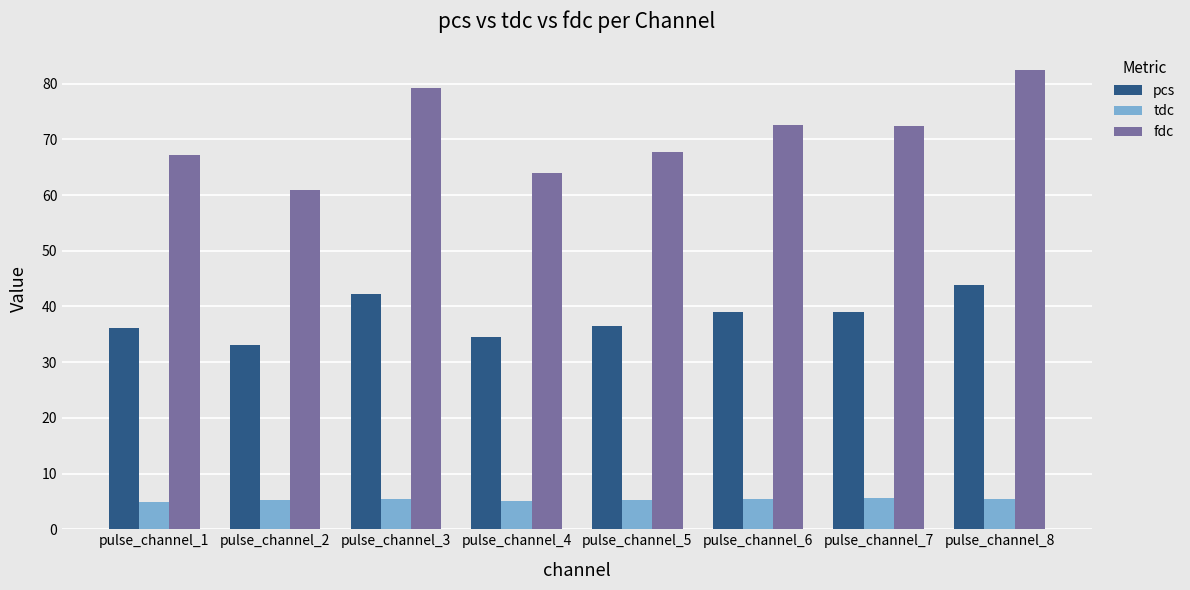

Is the value of pcs at pulse_channel_7 greater than the value of fdc at pulse_channel_3?

No